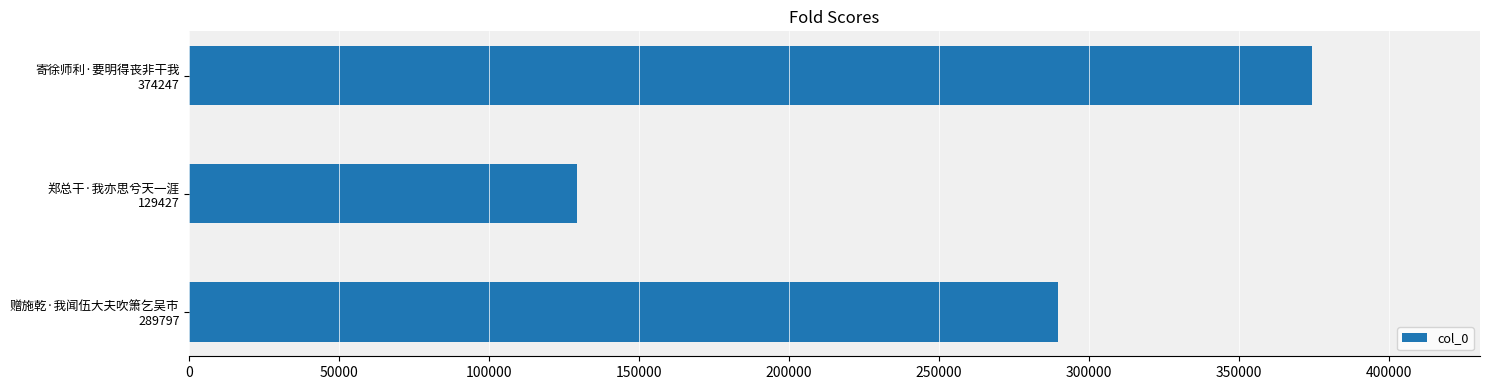

What is the difference between the maximum and second lowest values?

84450